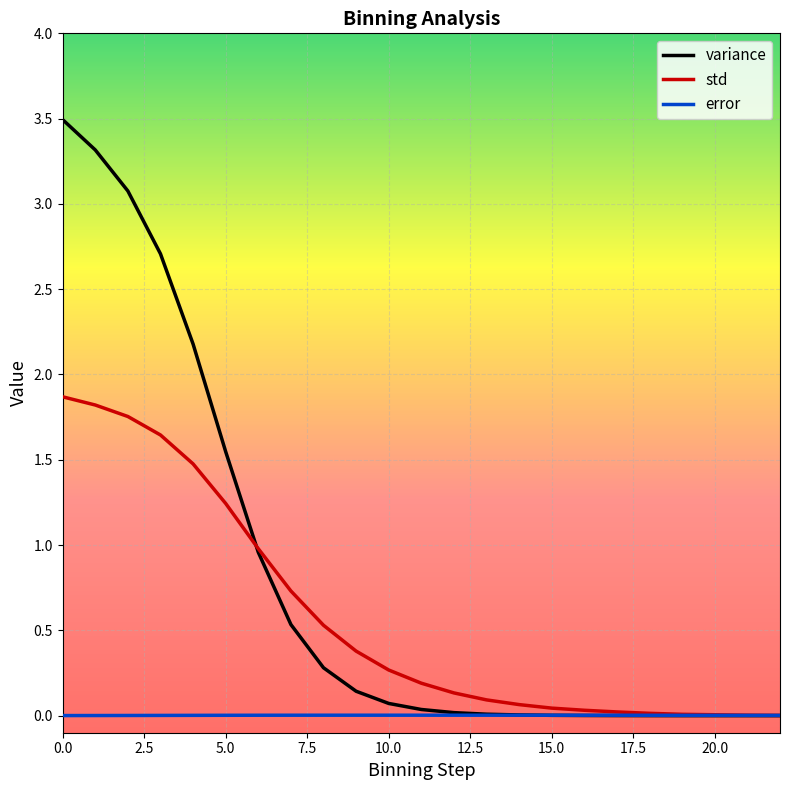

What is the highest value of the std series?

1.9